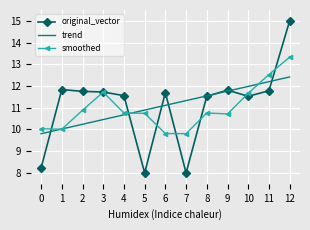

What is the difference between the maximum and second lowest values in the trend series?

2.4